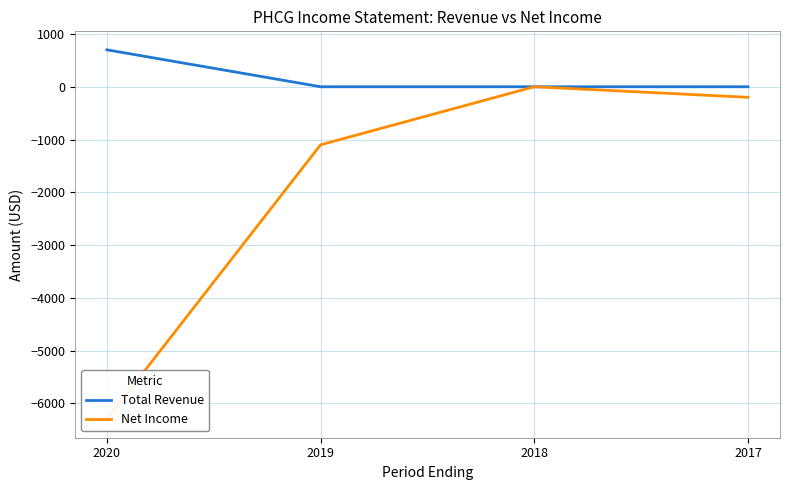

Is it true that Net Income equals -3558 at 2018?

False